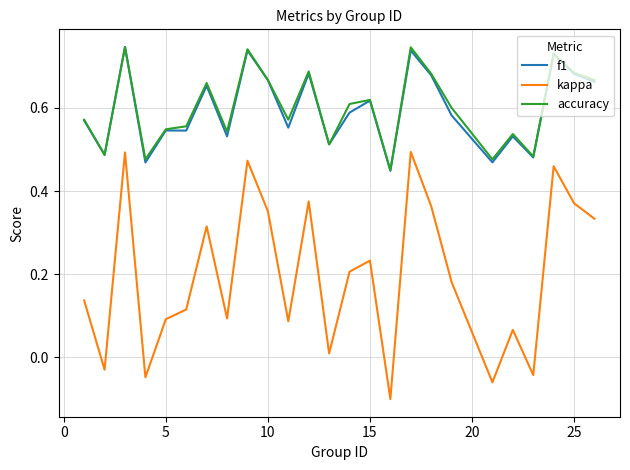

Which series has the largest range (max minus min)?

kappa